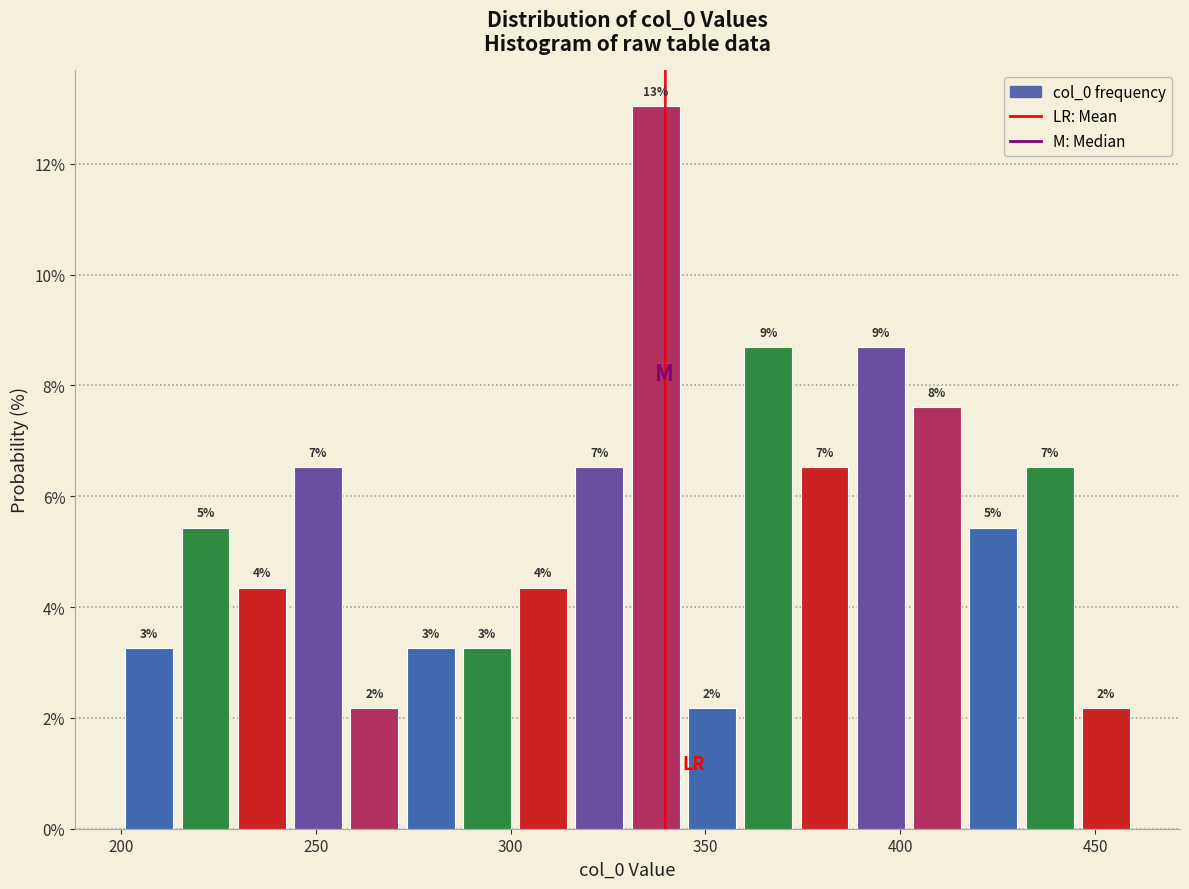

Around what value on the x-axis is the tallest bar? Give the approximate position of its centre, as read against the axis.

335